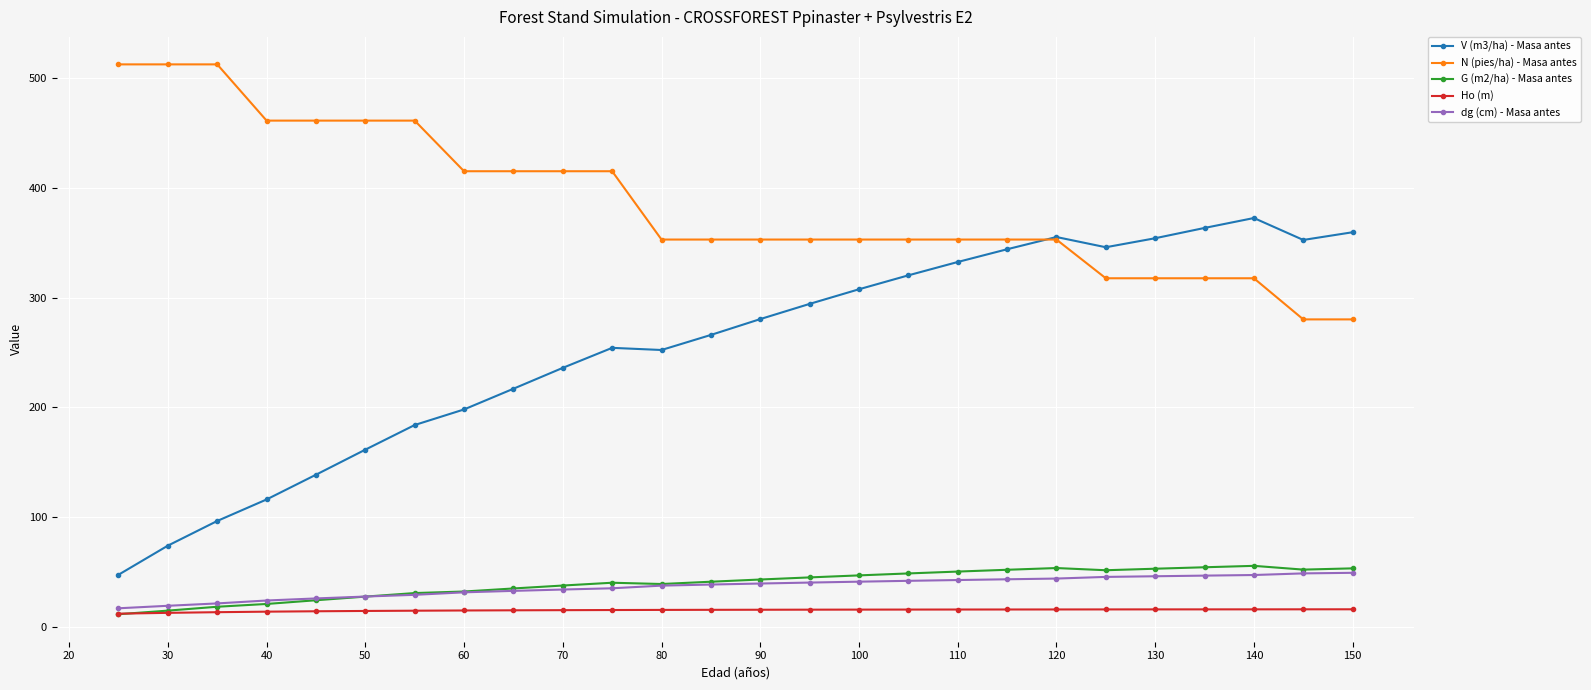

True or false: Ho (m) and N (pies/ha) - Masa antes intersect in this chart.

False